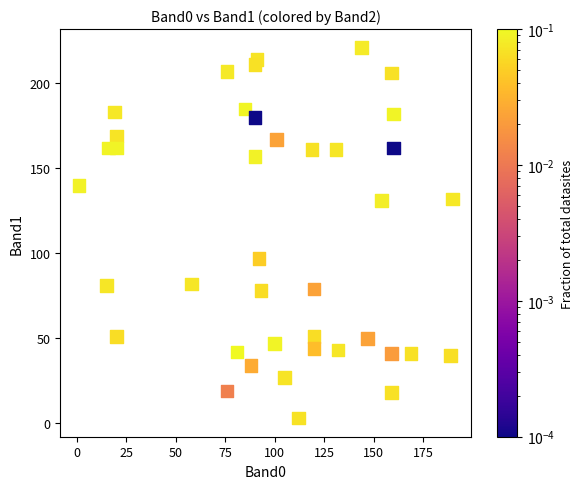

What is the range of Y values (max minus min)?

218